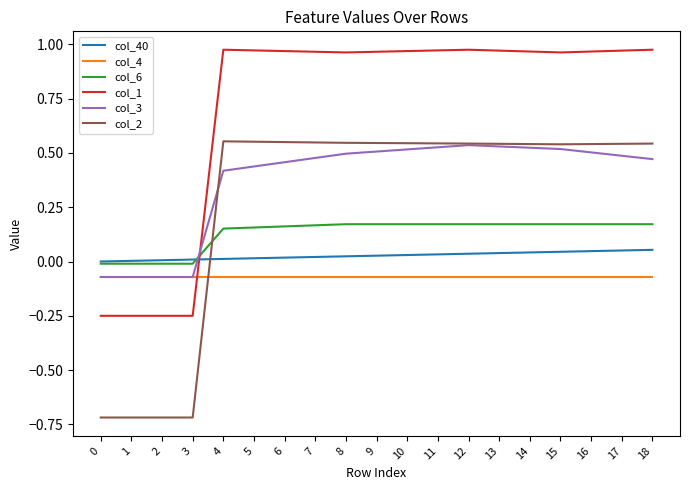

What are all the series names shown in the legend?

col_40, col_4, col_6, col_1, col_3, col_2